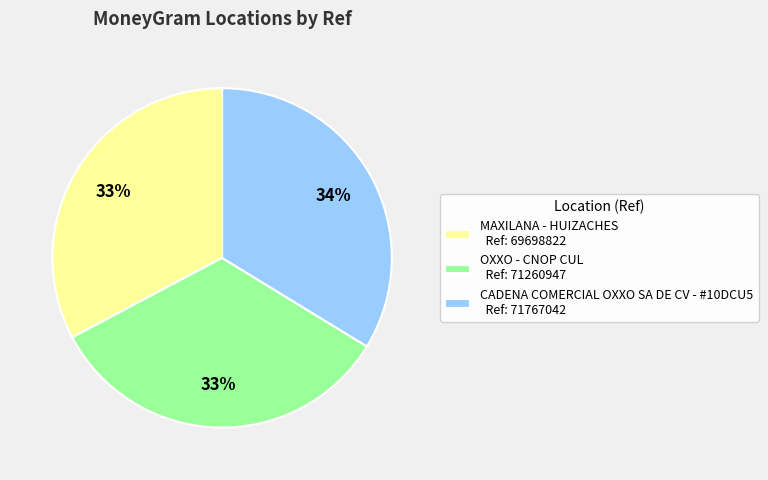

What is the ratio of the value at OXXO - CNOP CUL to the value at MAXILANA - HUIZACHES?

1.0